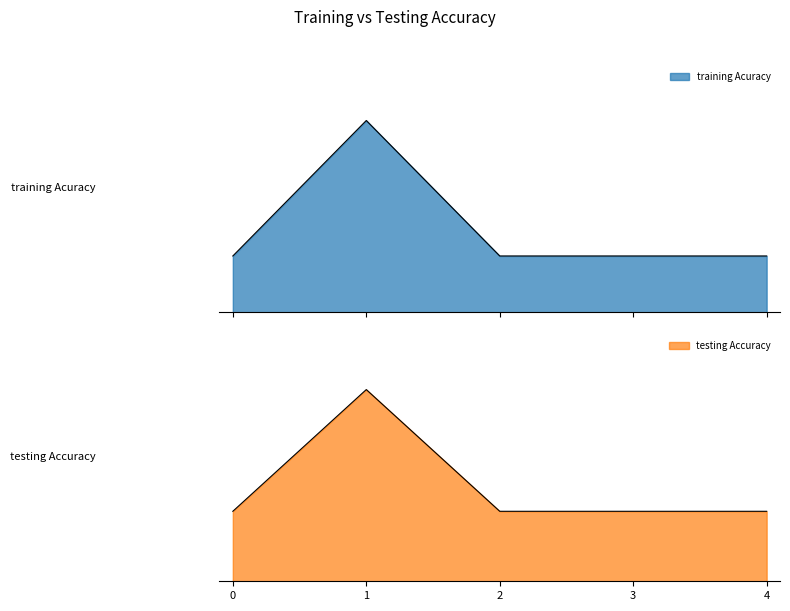

Is it true that testing Accuracy equals 26.5 at 2?

True